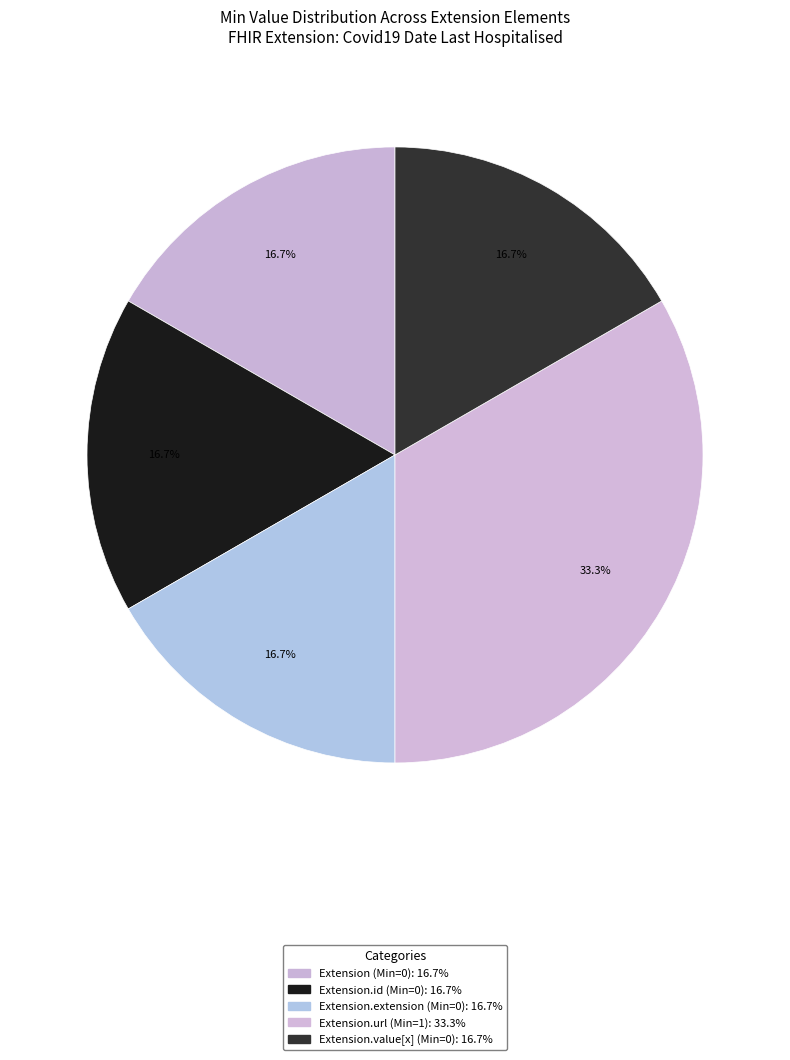

How many slices are in this pie chart?

5